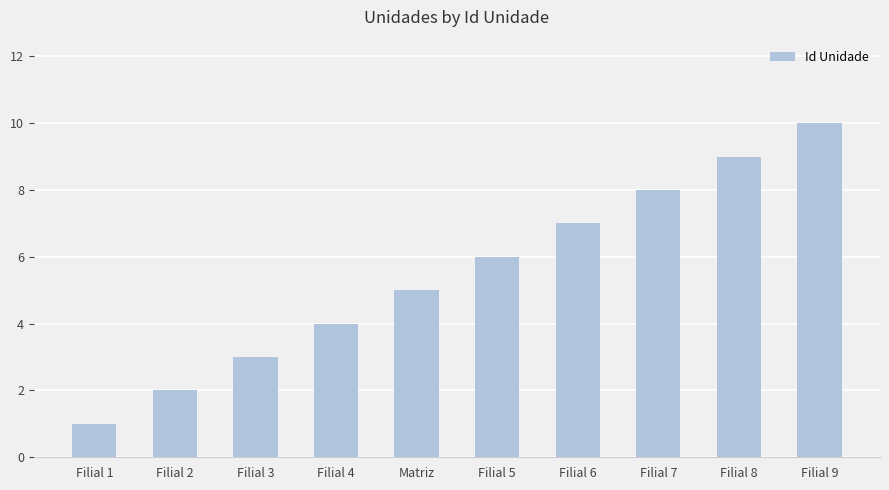

What is the difference between the maximum and minimum values?

9